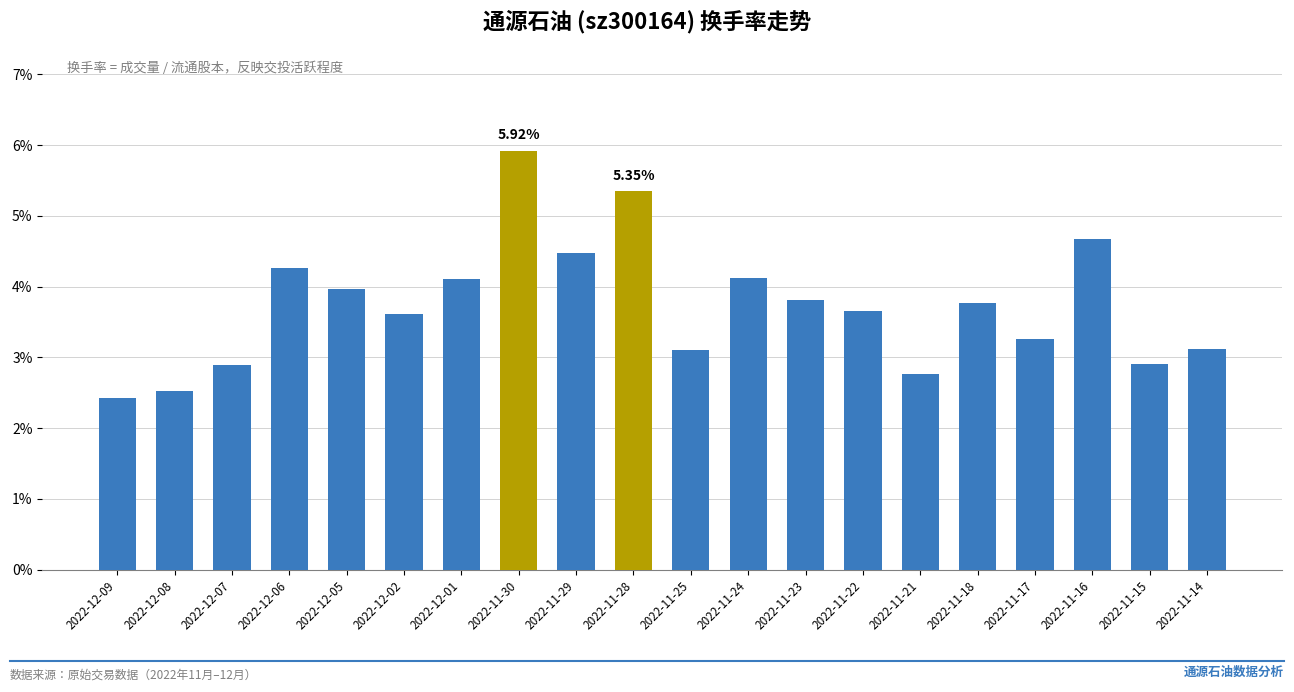

At which label does the data first exceed 3?

2022-12-06